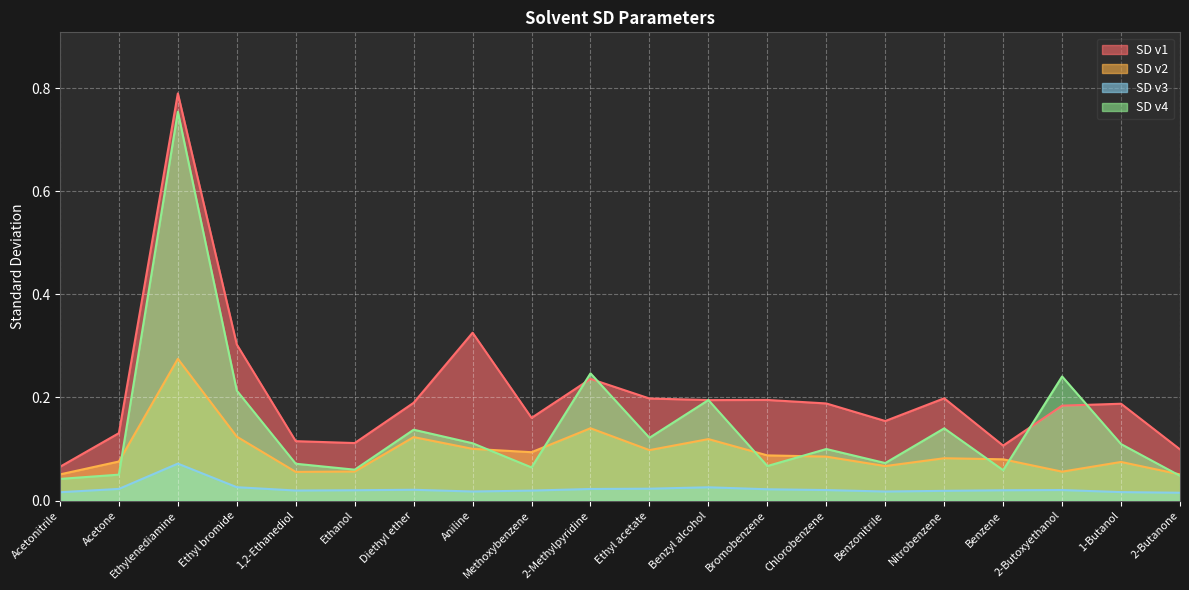

How many lines are shown in the chart?

4